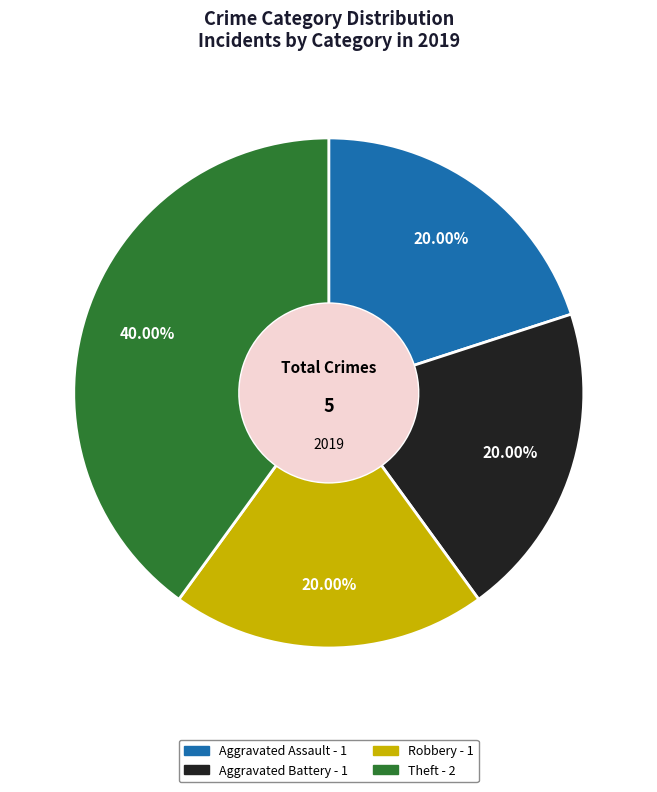

To the nearest percent, what portion does Aggravated Battery represent?

20%